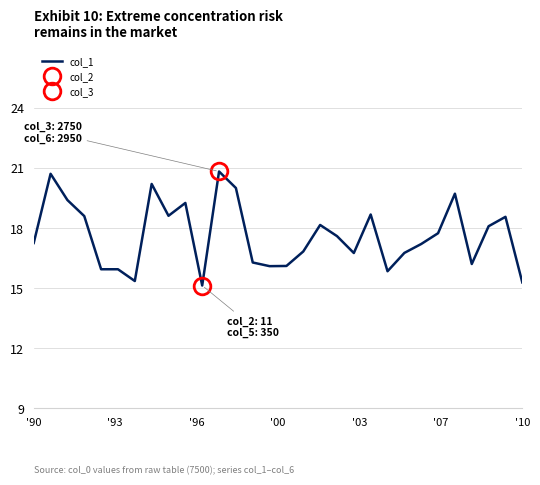

What is the lowest value of the col_1 series?

15.1